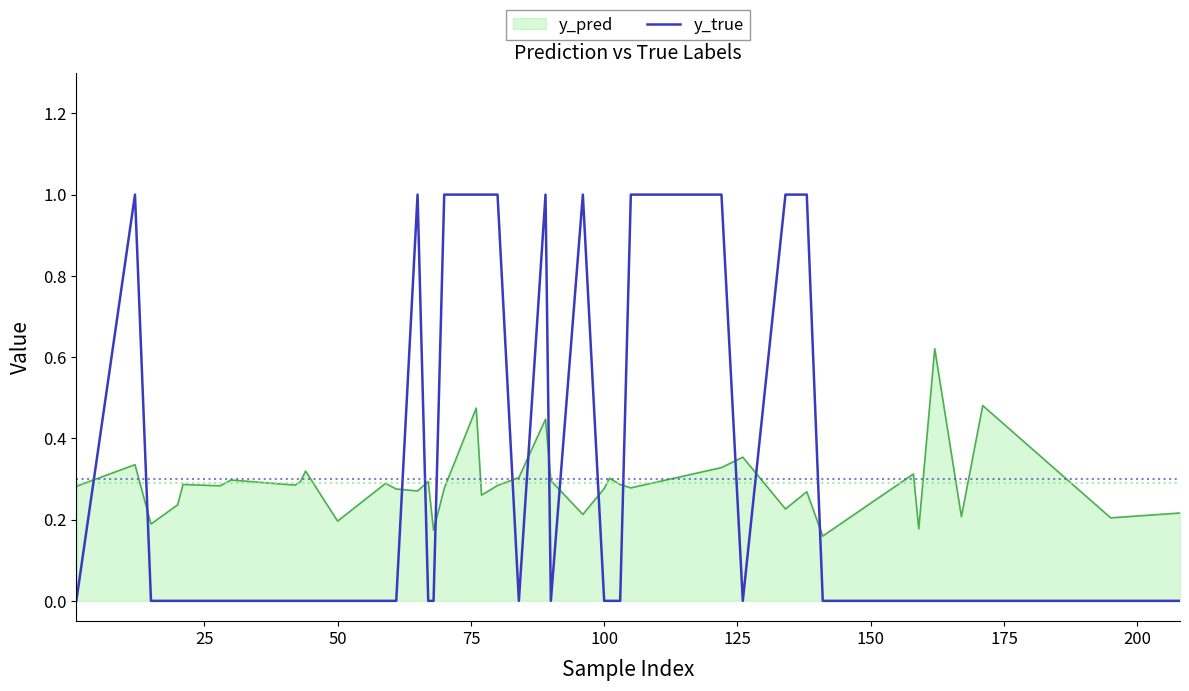

How many times do y_true and y_pred cross each other?

14